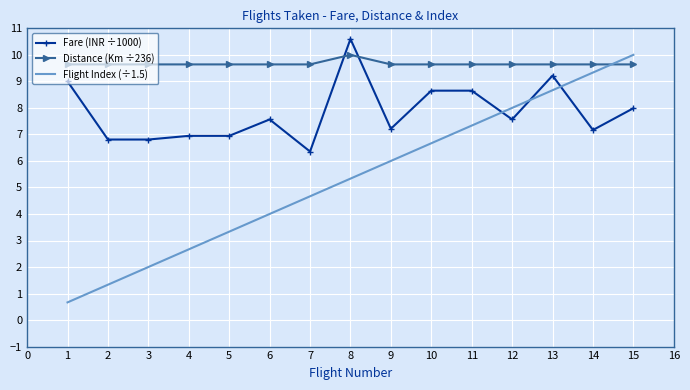

The Distance (Km ÷236) series shows 10.0 at 8. True or false?

True